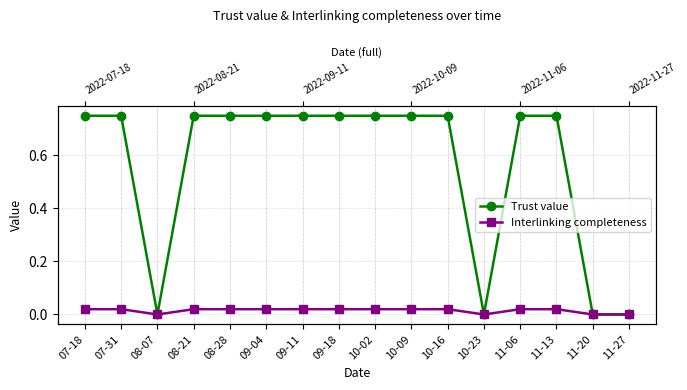

How many interior local valleys does the Interlinking completeness series have?

2